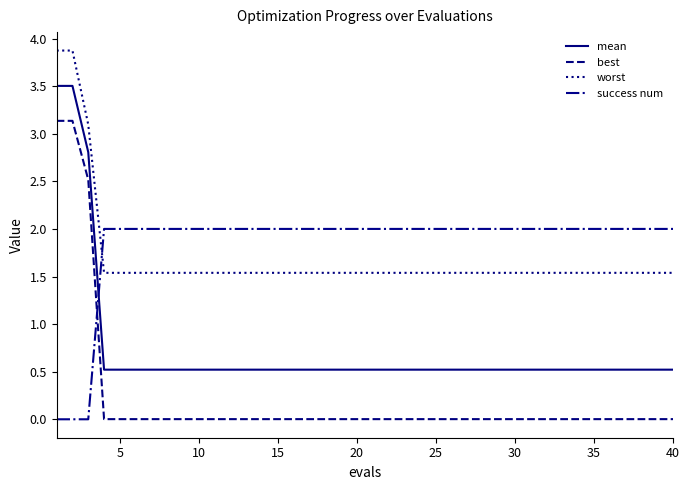

Does the chart display data point markers on the line(s)?

No